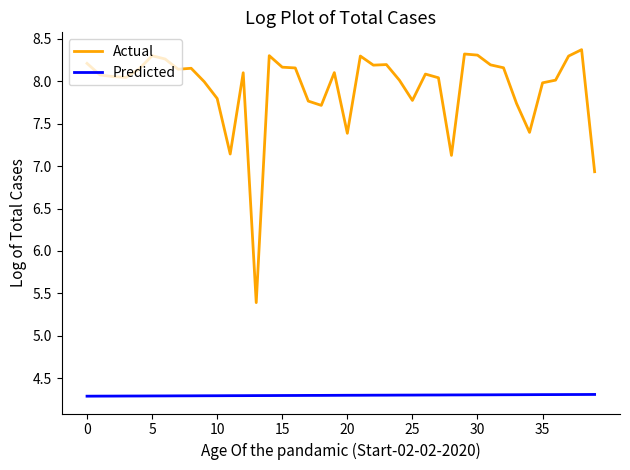

Which series has the widest spread of values?

Actual